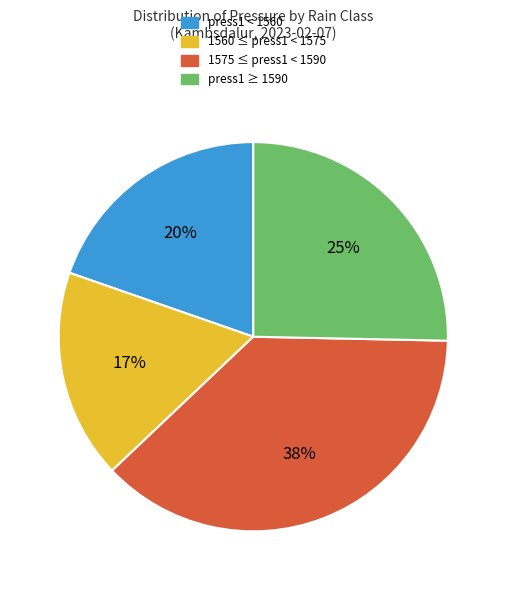

The 1575 ≤ press1 < 1590 slice represents 28% of the pie. True or false?

False